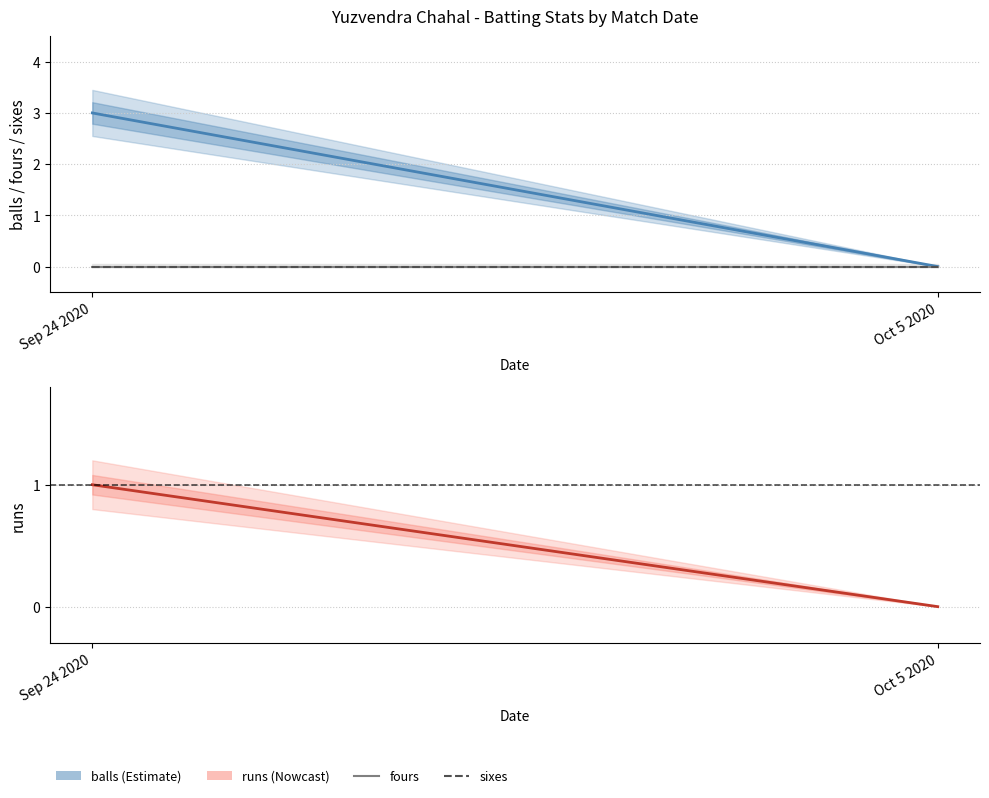

At which label is runs closest to 0?

Oct 5 2020